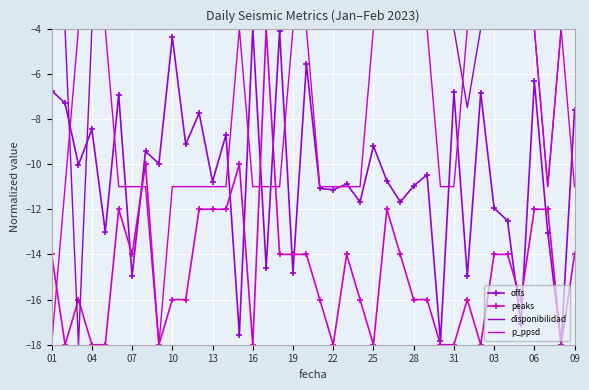

What are all the series names shown in the legend?

offs, peaks, disponibilidad, p_ppsd